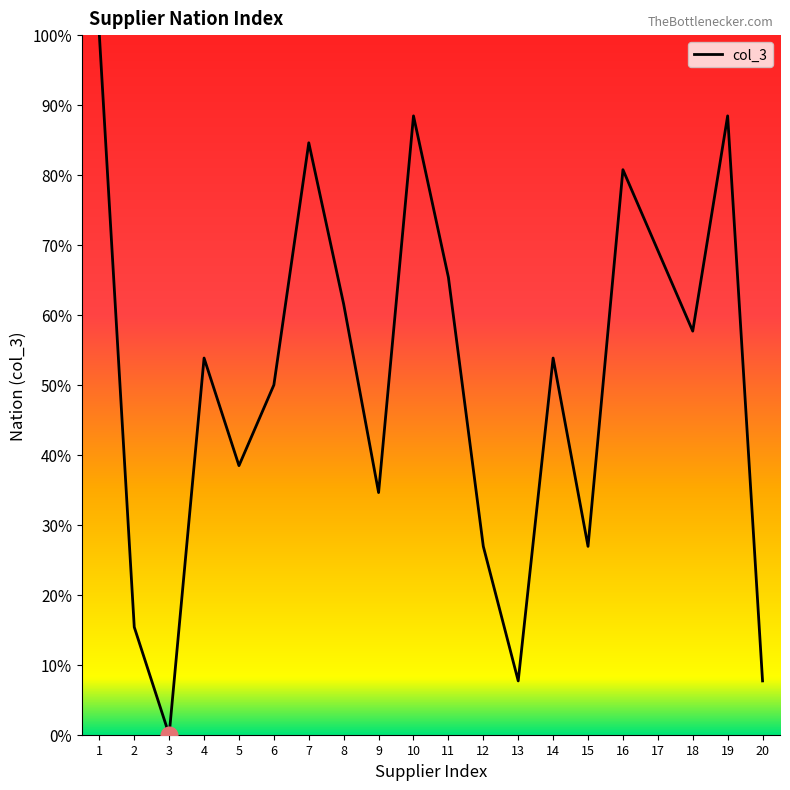

True or false: there are more than 1 points higher than both neighbors.

True